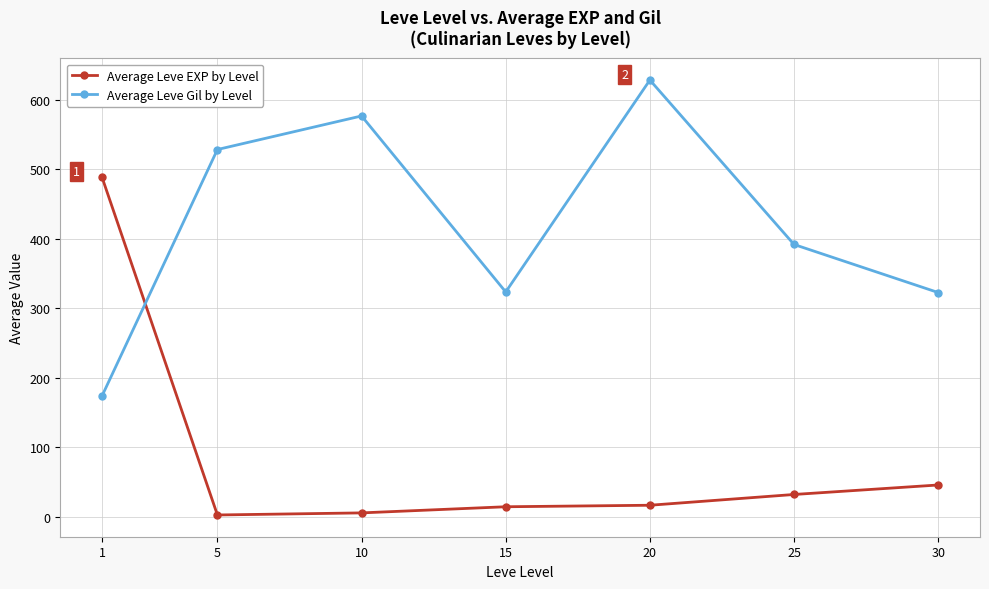

Where does the Average Leve Gil by Level series first go above 391?

5